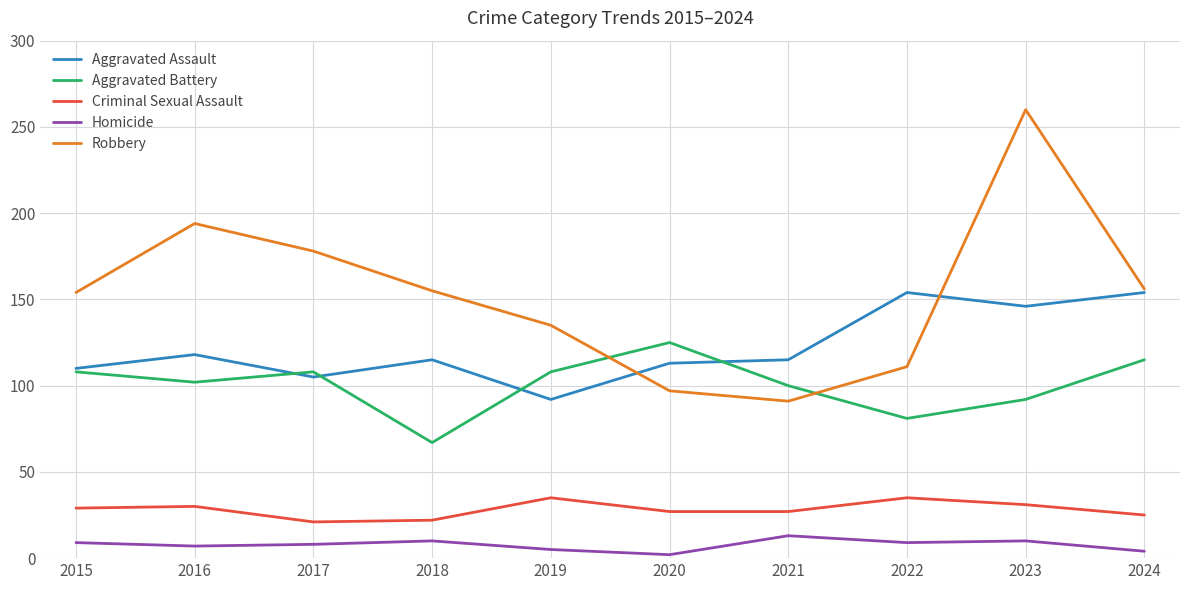

At which category is the sum across all series the highest?

2023